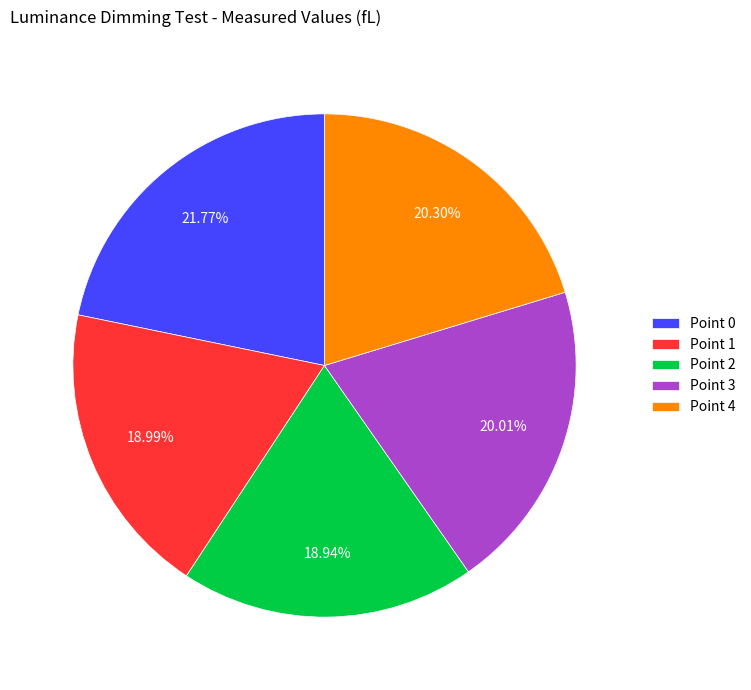

To the nearest percent, what is the average slice percentage?

20%